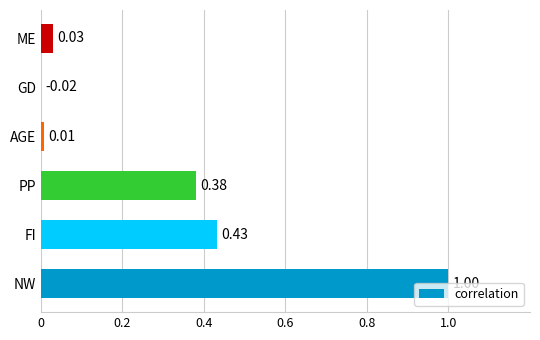

Are the bars grouped side by side (vs. stacked)?

No